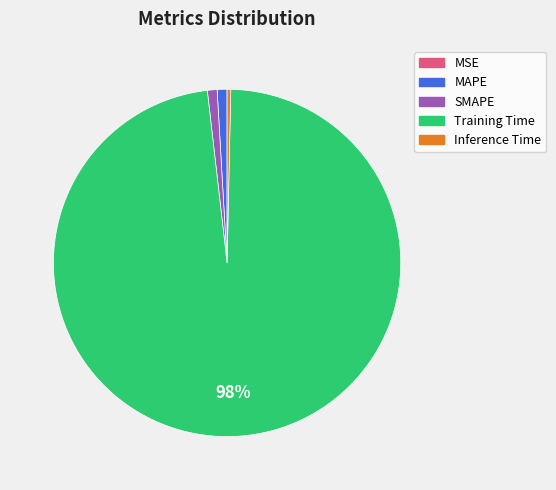

Is there any slice that represents more than half of the pie?

Yes